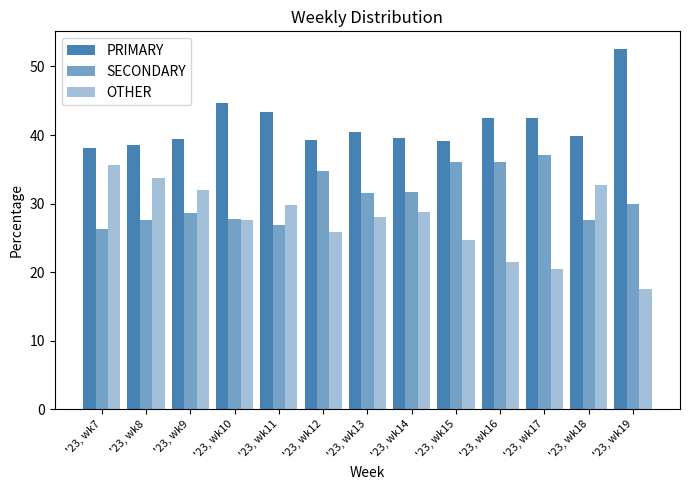

Where is PRIMARY nearest to the value 45?

'23, wk10